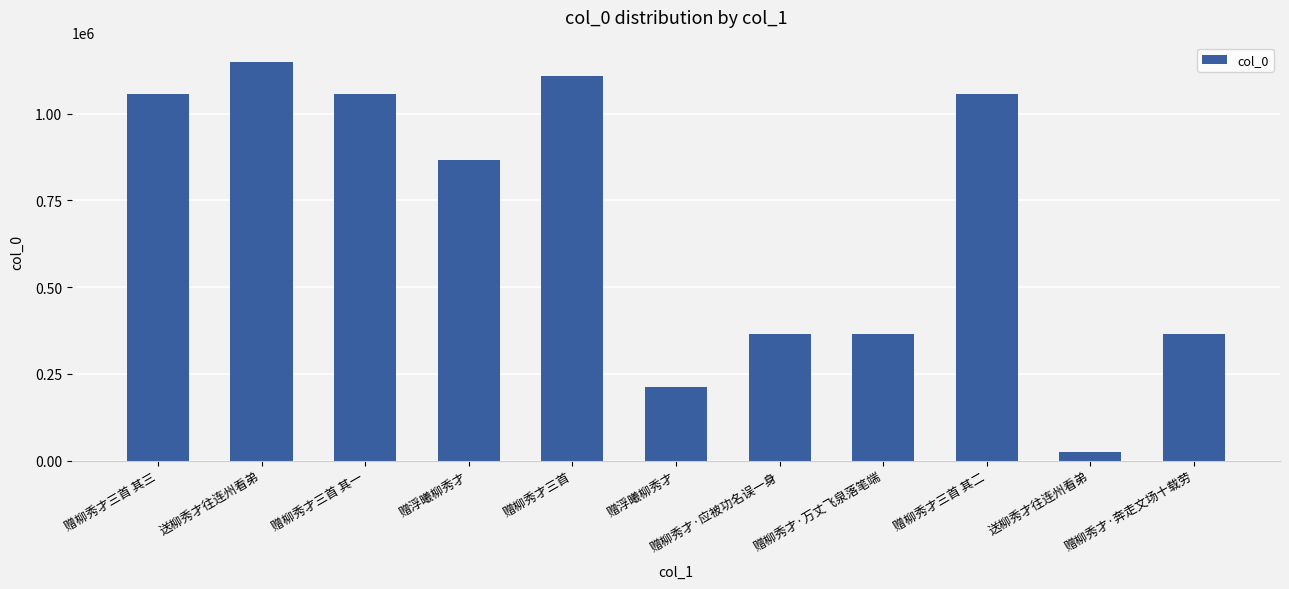

What is the label of the 4th bar from the right?

赠柳秀才·万丈飞泉落笔端